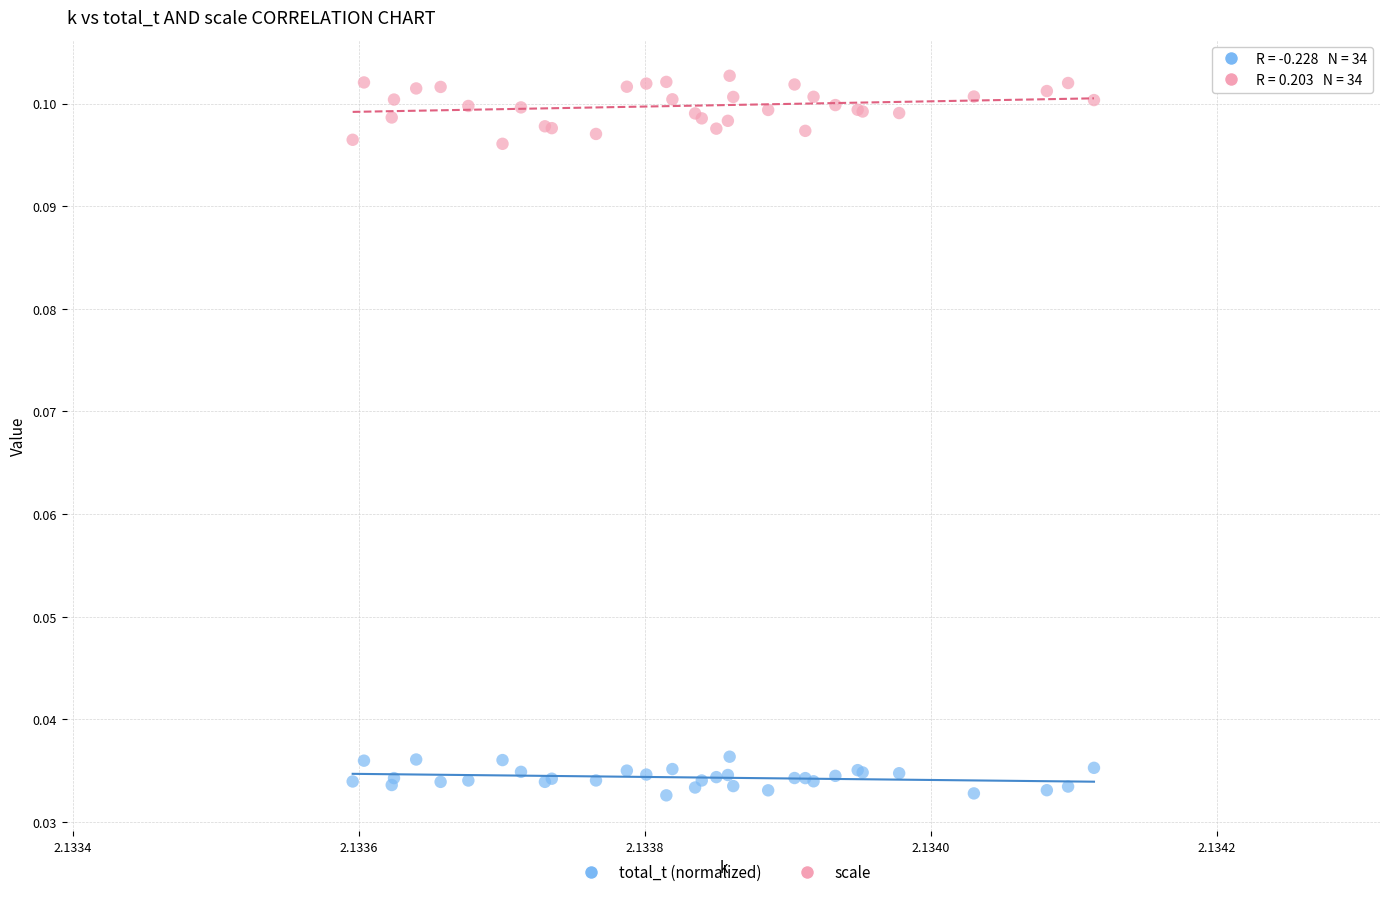

Which series has the widest spread of Y values?

scale